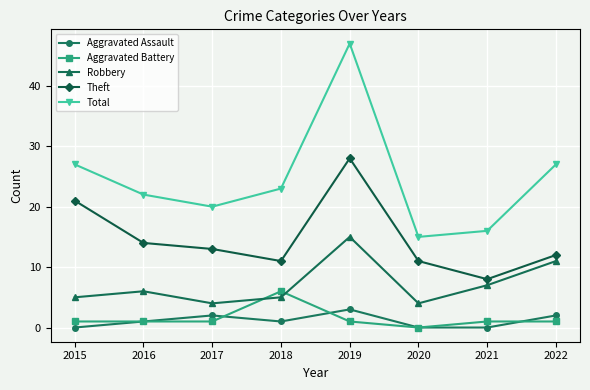

Which label corresponds to the largest value in the chart?

2019